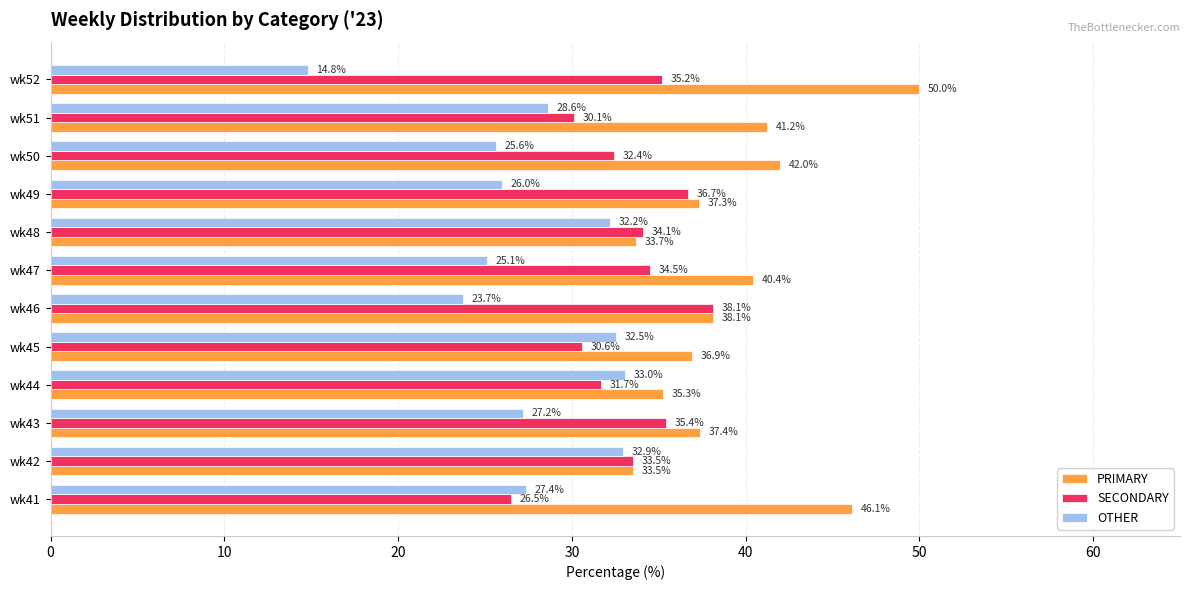

What is the spread (max minus min) of values at wk42?

0.6